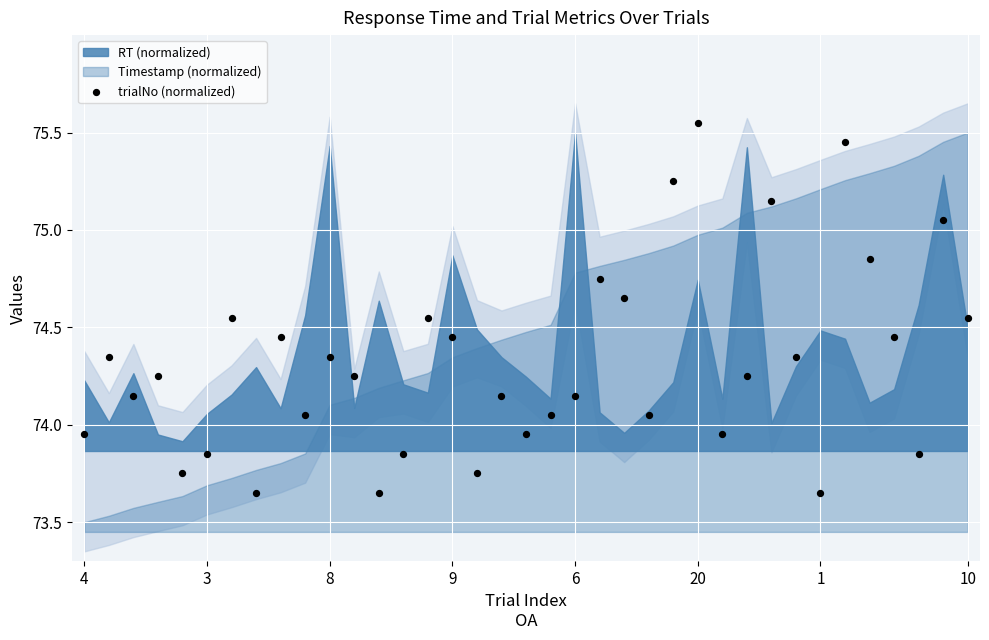

Count the number of points in this scatter plot.

37